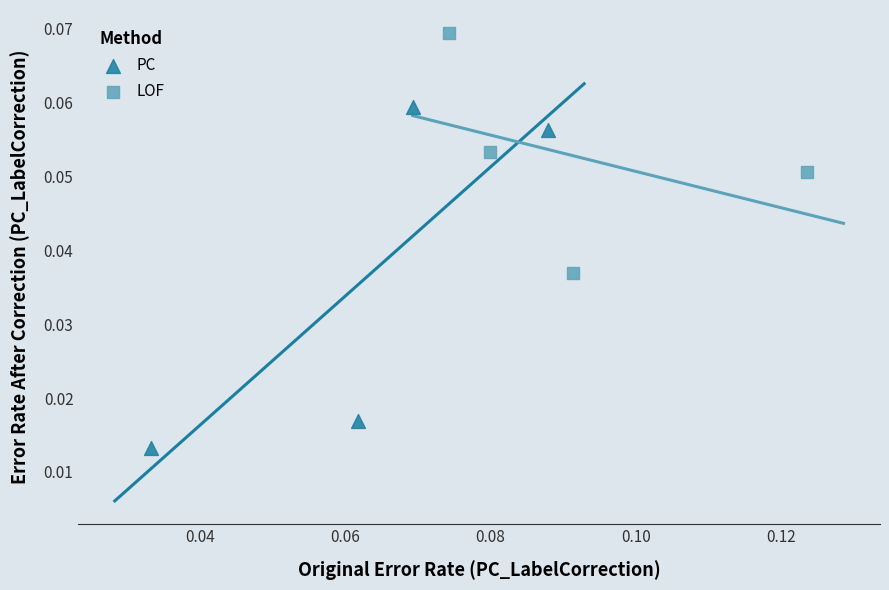

Which series contains the highest Y value?

LOF